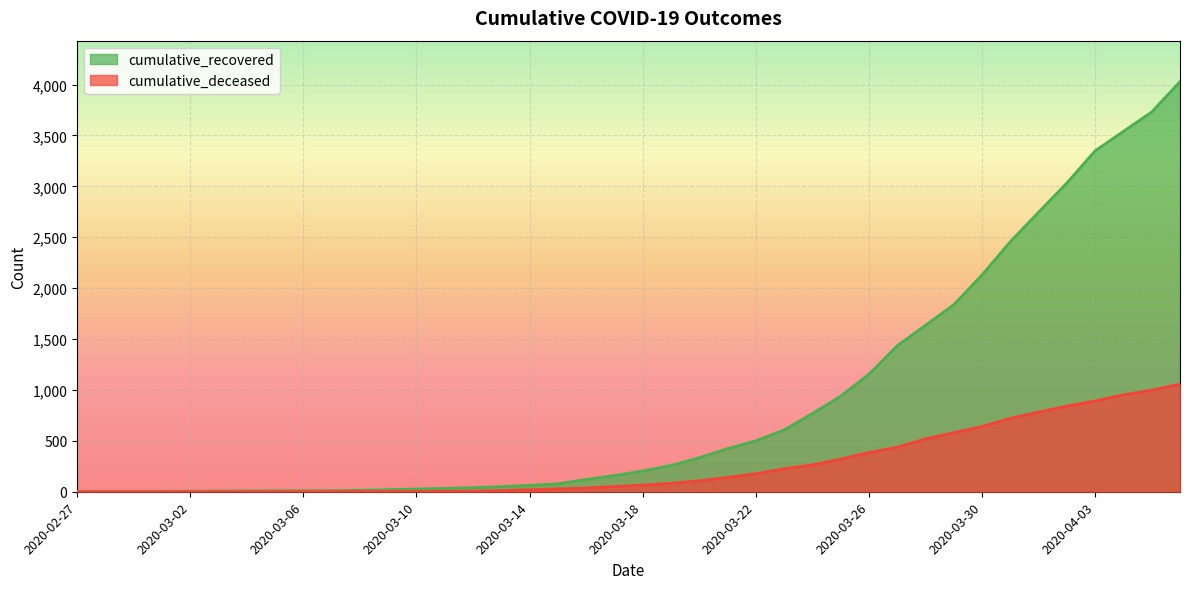

Reading left to right, extract all data points from this chart.

cumulative_recovered: 3	4	4	4	5	6	8	9	9	10	14	20	27	33	40	50	63	77	121	159	204	258	334	423	500	607	768	938	1154	1434	1635	1837	2130	2456	2746	3033	3349	3540	3730	4028
cumulative_deceased: 0	0	0	0	0	0	0	0	0	1	2	2	2	4	6	11	20	28	37	51	65	82	108	141	176	226	264	320	385	437	519	580	640	721	782	841	892	952	998	1056